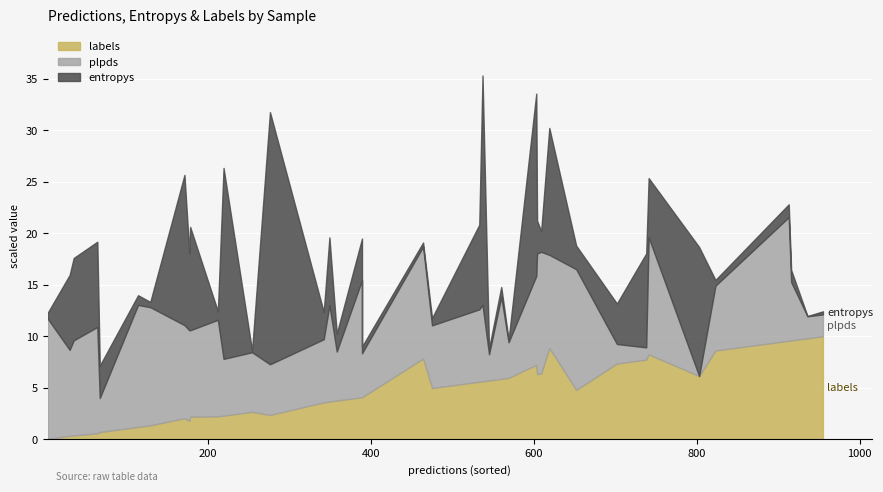

Is it true that labels_col equals 169.1 at 803?

False